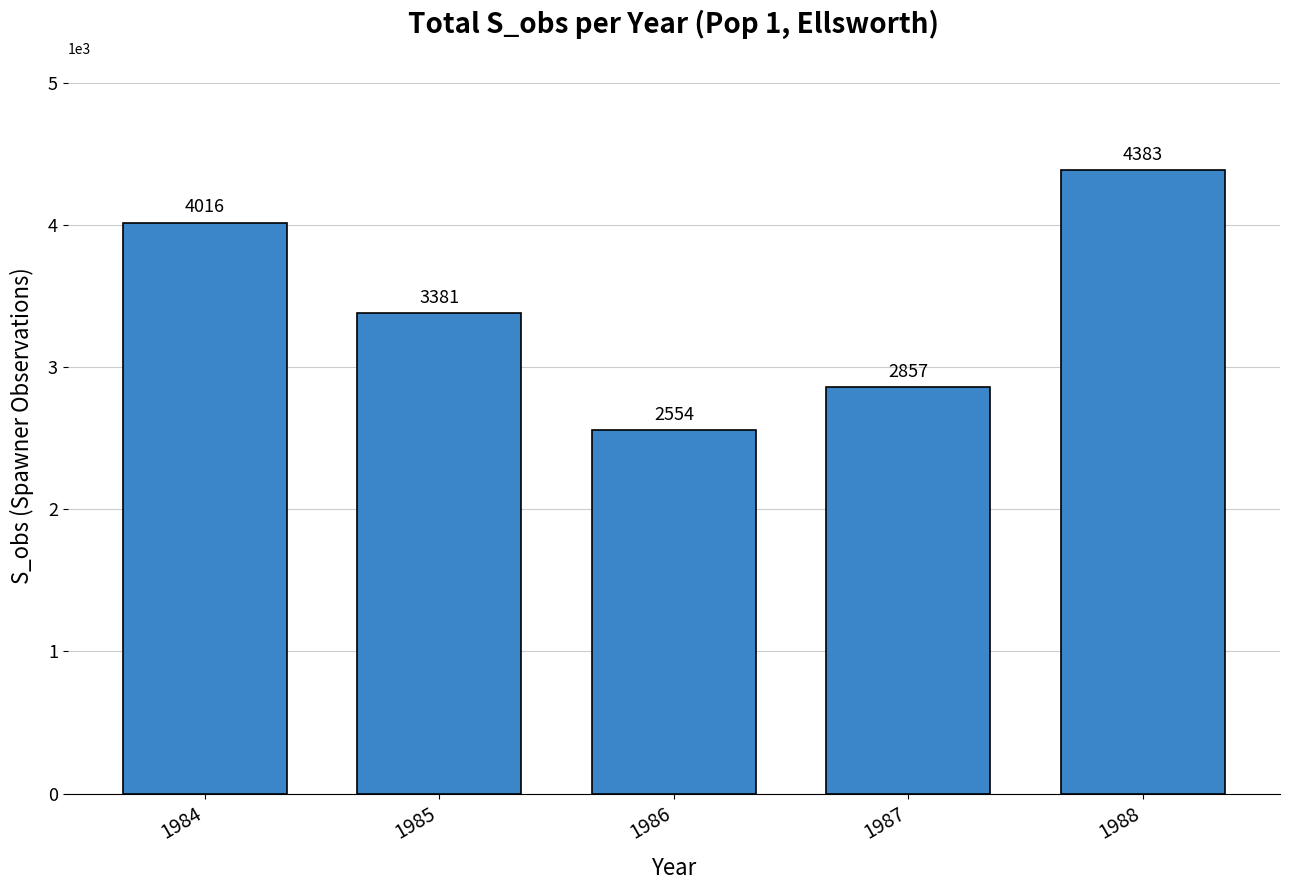

How many distinct data groups are displayed?

1